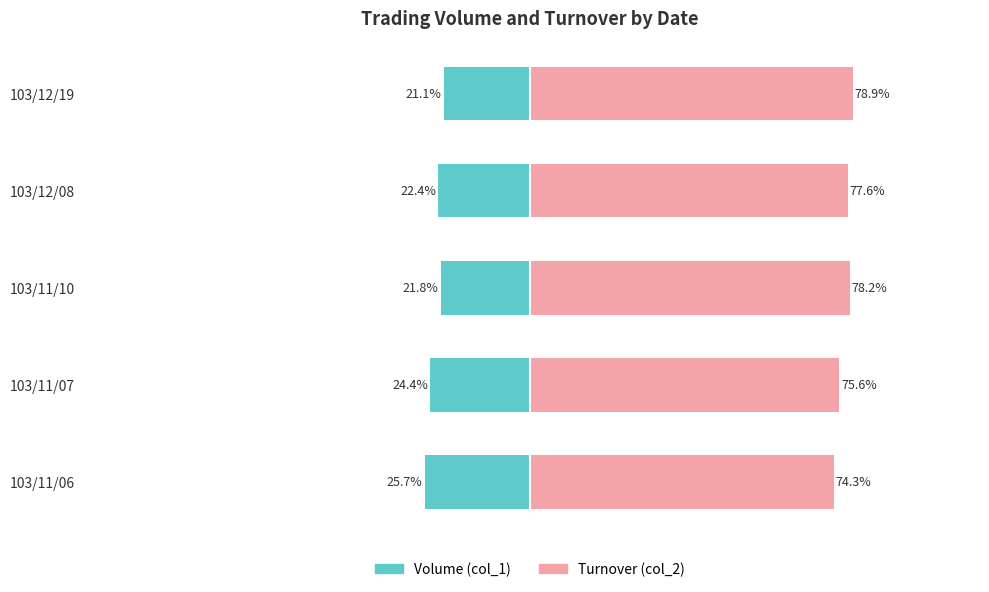

Which series has the largest total across all categories?

Turnover (col_2)